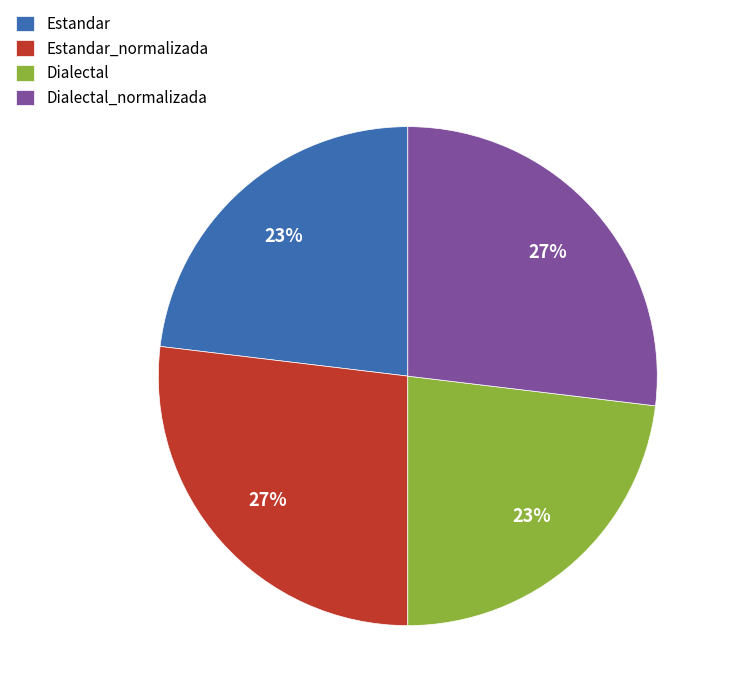

Is Estandar_normalizada the majority of the pie?

No